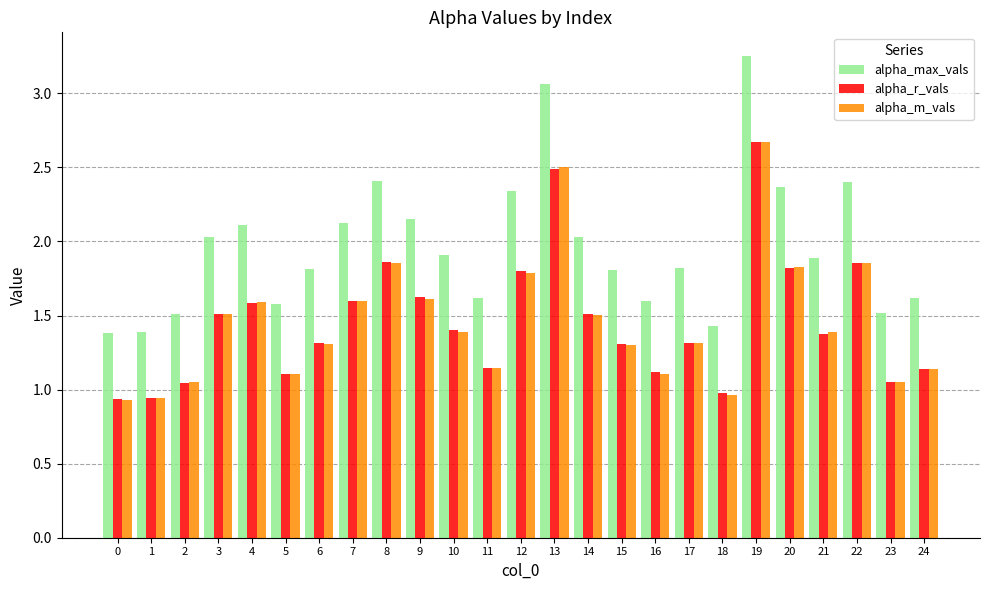

What is the approximate value of alpha_r_vals at 6?

1.3